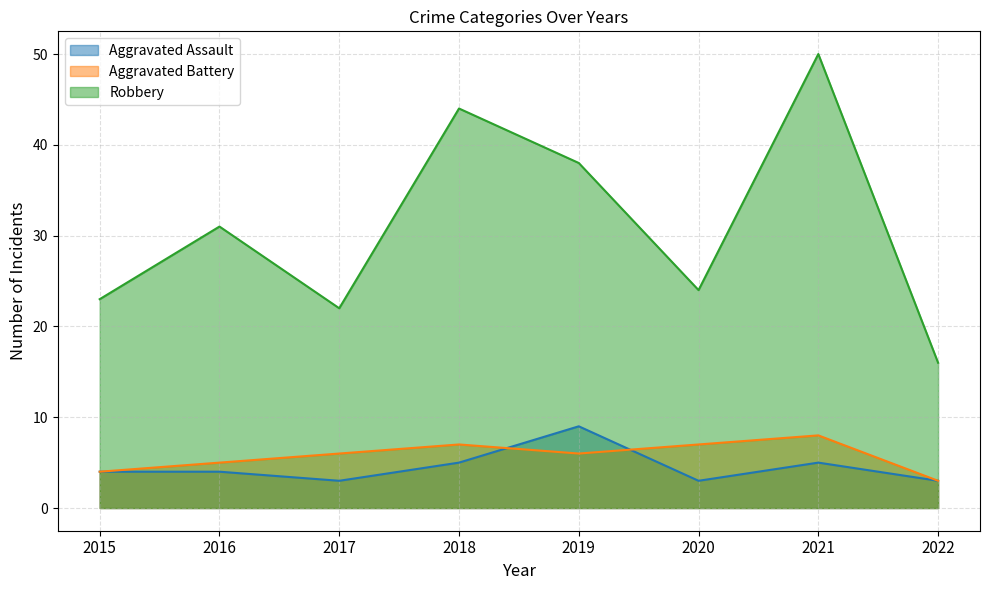

What are all the series names shown in the legend?

Aggravated Assault, Aggravated Battery, Robbery